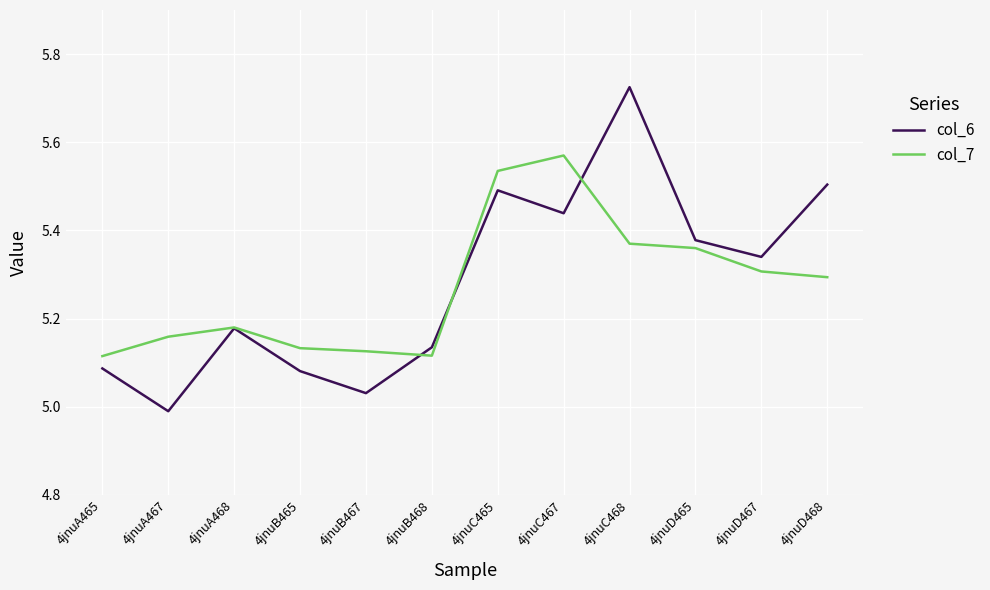

What are all the series names shown in the legend?

col_6, col_7